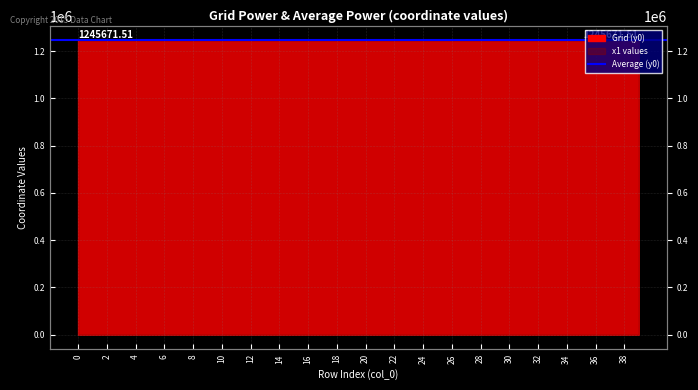

In y0, how many points are lower than both neighbors (excluding endpoints)?

13